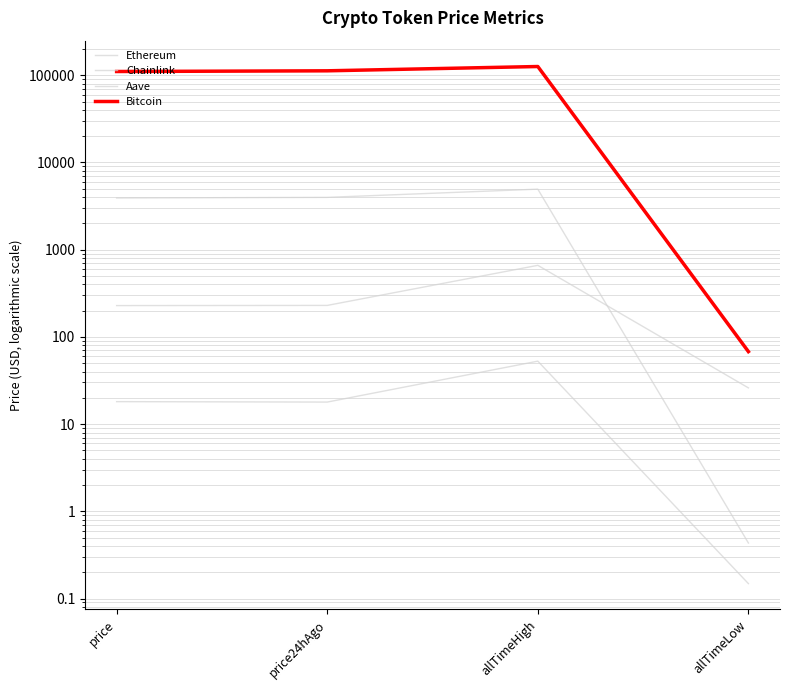

At which category does Aave reach its first local peak?

allTimeHigh